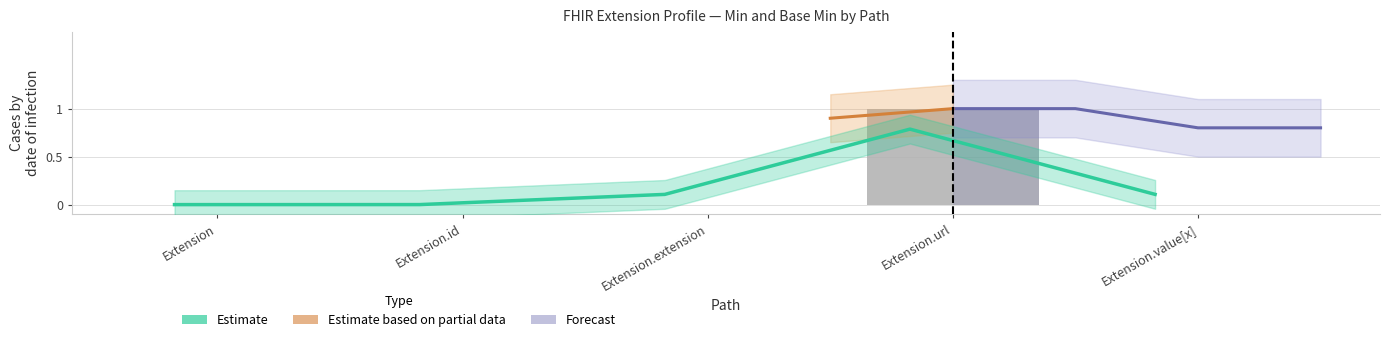

Count the number of categories in the chart.

5